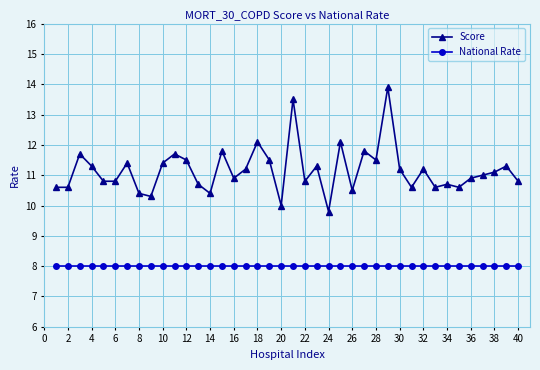

What is the minimum value for Score?

9.8